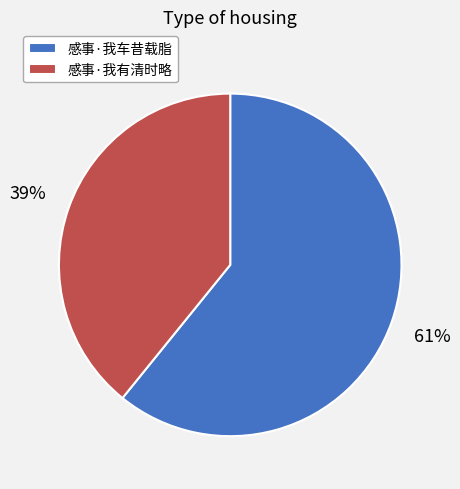

Count the number of slices in the pie.

2